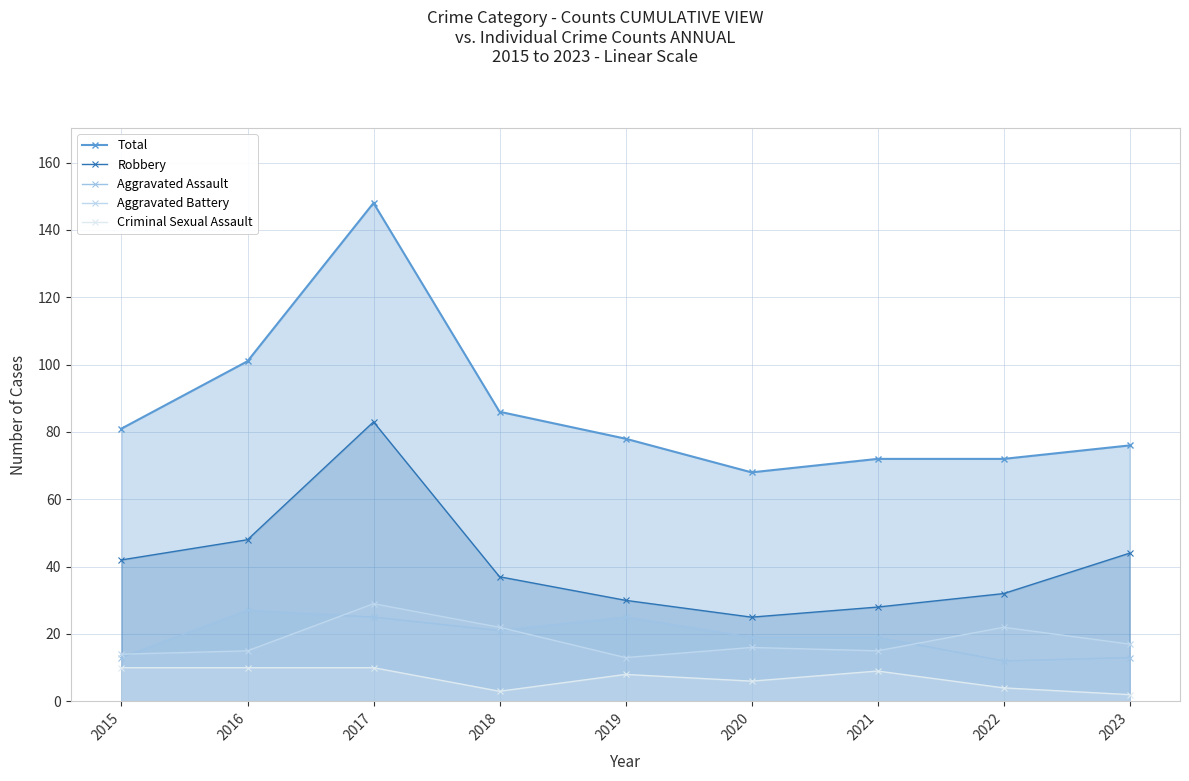

What is the lowest value of the Aggravated Battery series?

13